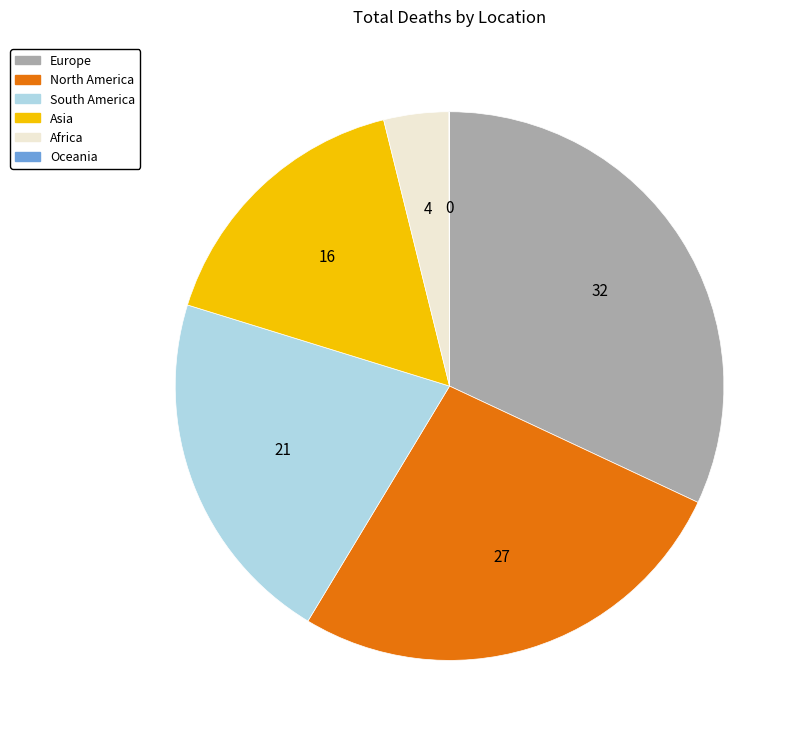

Is there a majority slice in this chart?

No